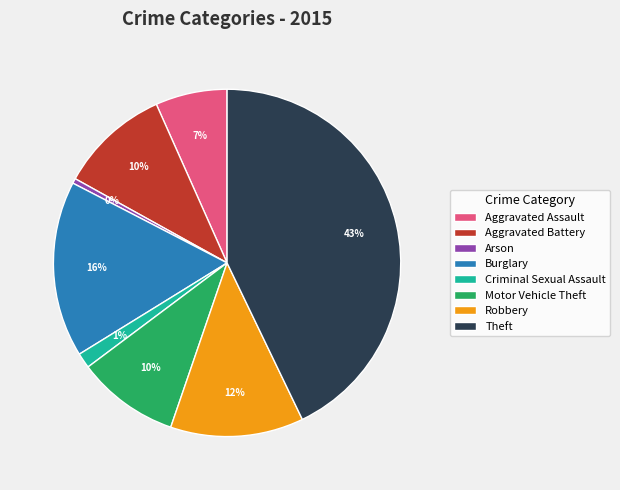

Does any single category account for the majority?

No